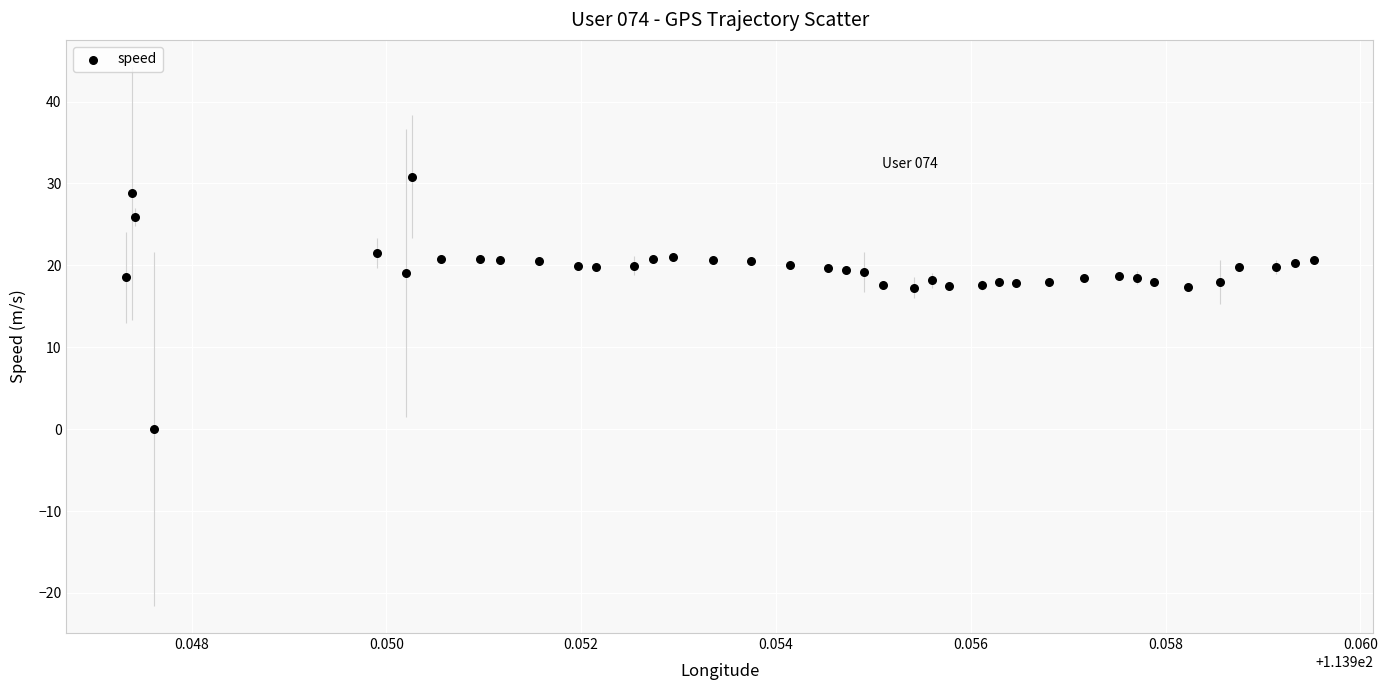

What is the range of Y values (max minus min)?

30.8